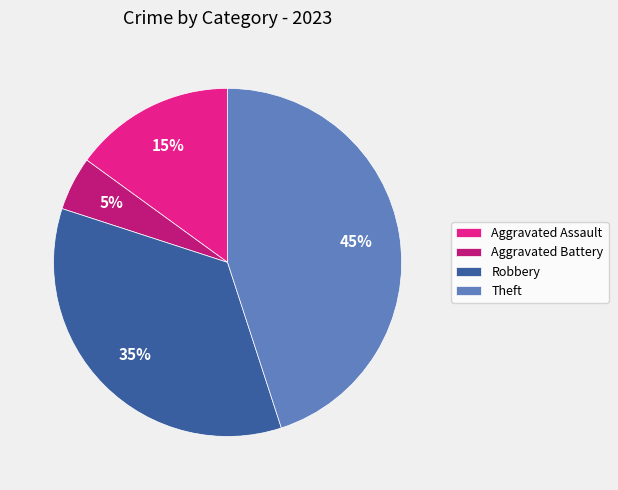

Between Theft and Aggravated Battery, which is larger?

Theft